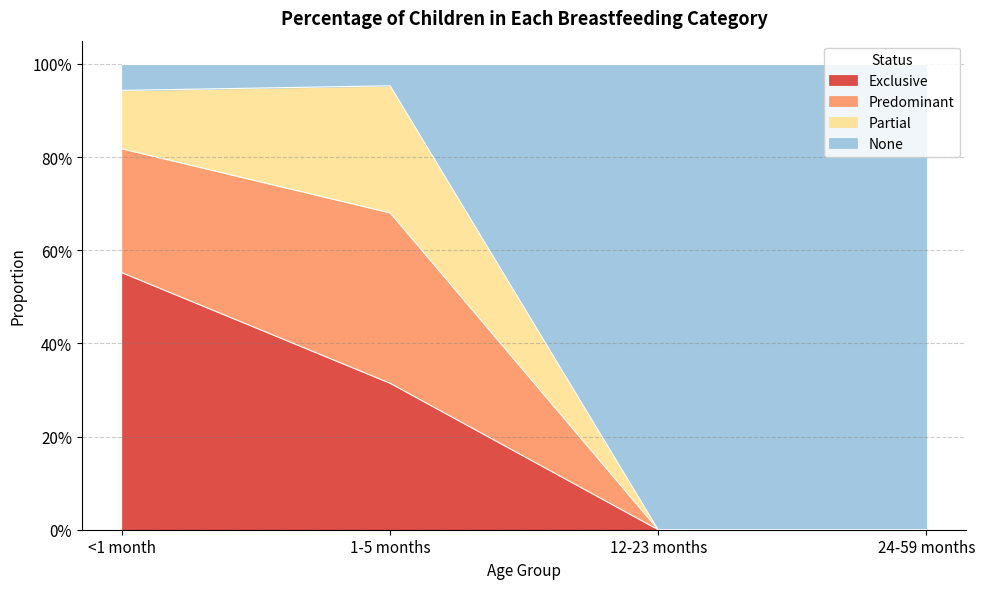

How many Exclusive values are between 0 and 1?

4